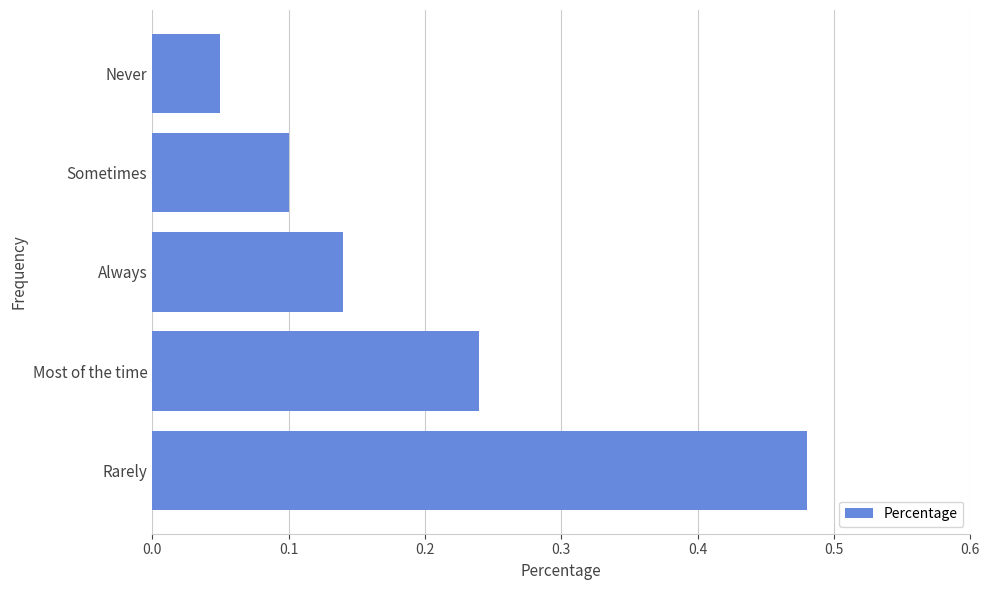

The chart shows a value of 0.8 at Rarely. True or false?

False